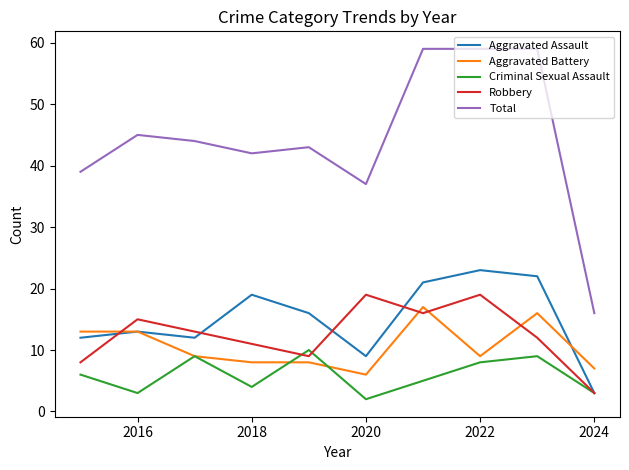

Which series has the largest total across all categories?

Total